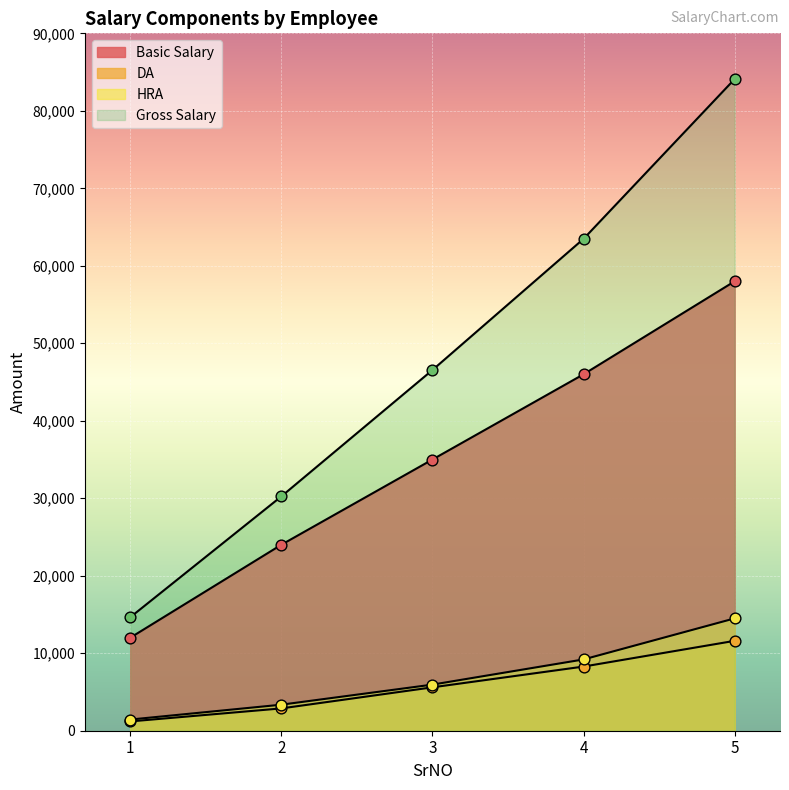

Is the value of Gross Salary at 3 greater than the value of DA at 1?

Yes